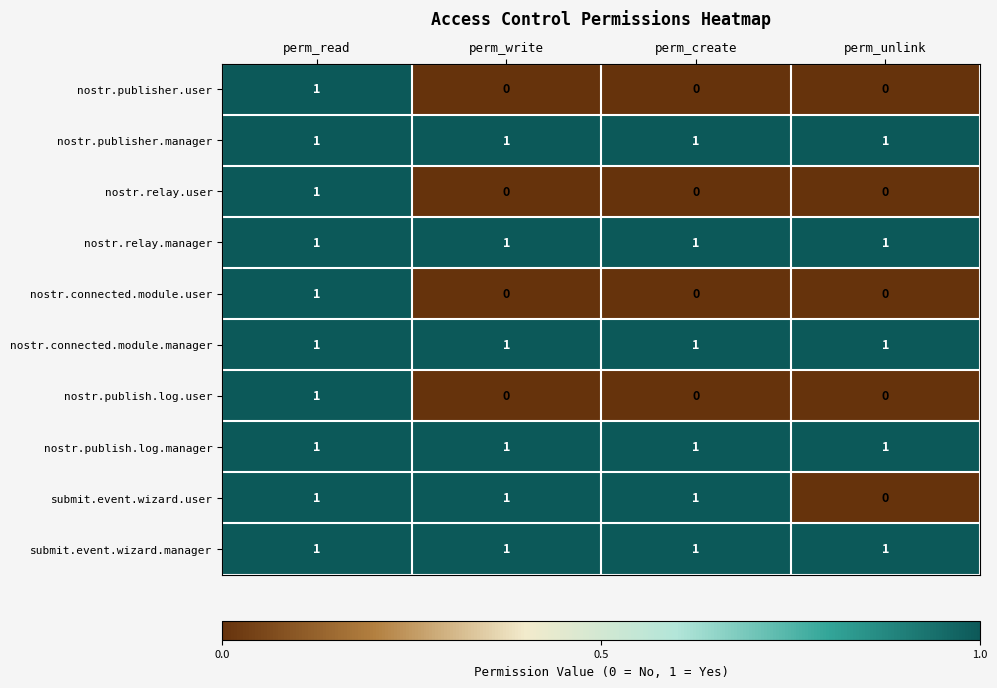

What is the total value across all series at perm_create?

6